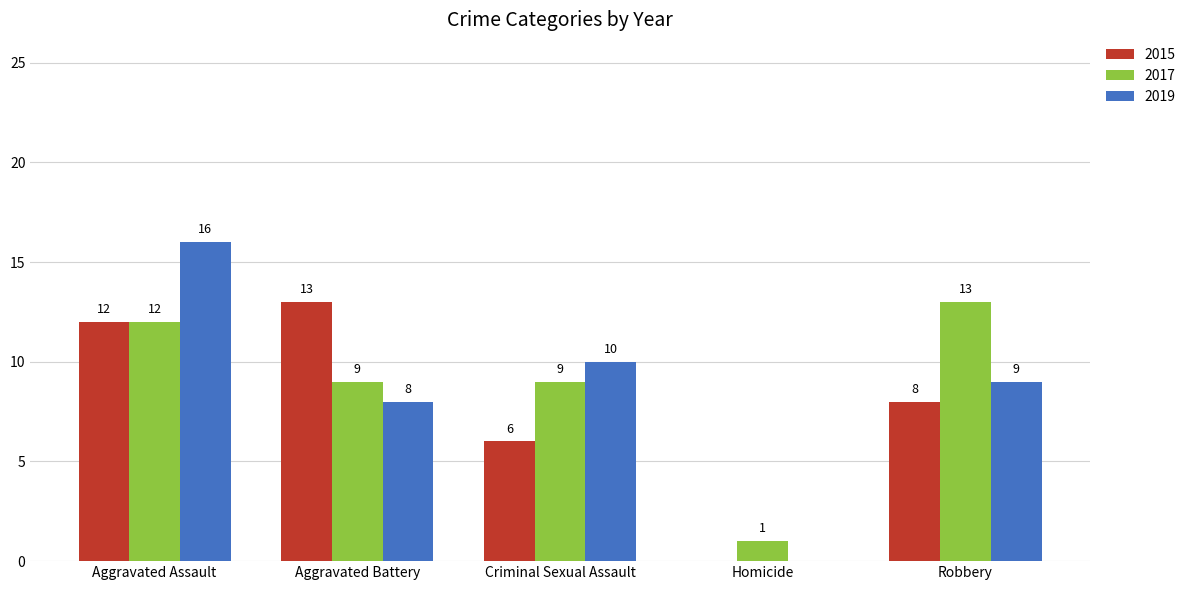

True or false: 2017 has a value of 9 at Criminal Sexual Assault.

True